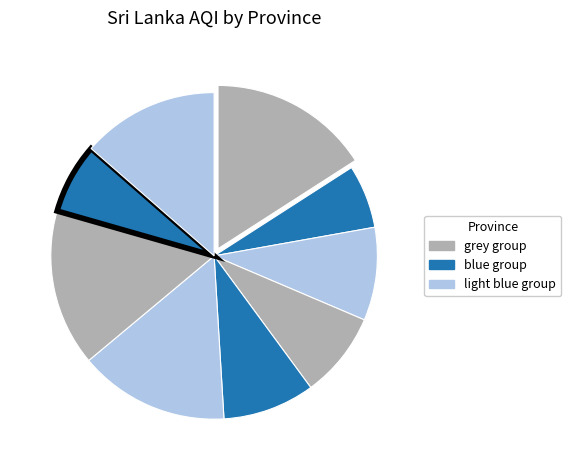

How many segments does this pie chart have?

9